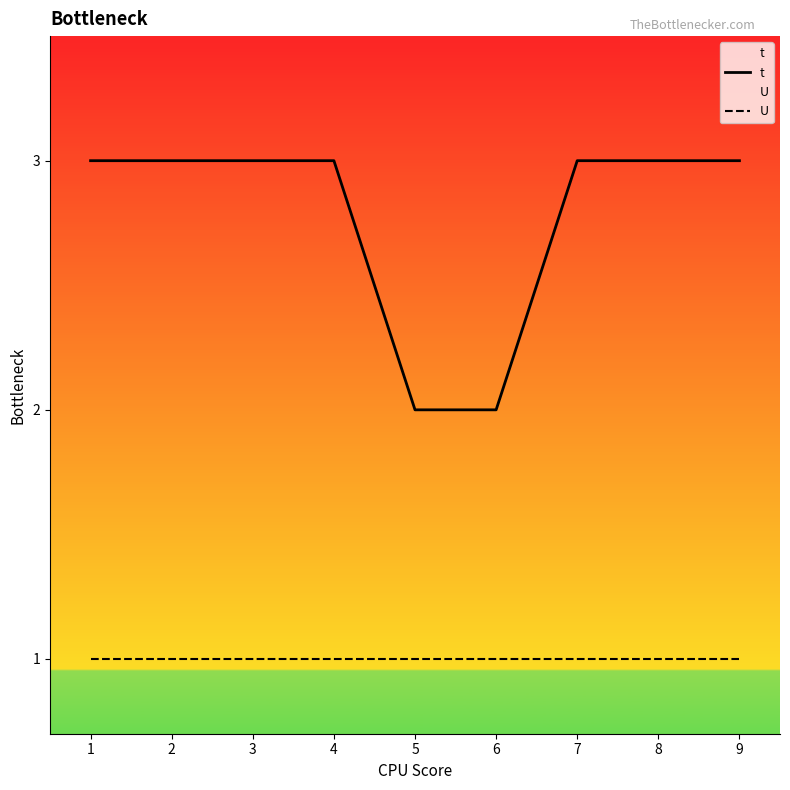

Which series has the widest spread of values?

t